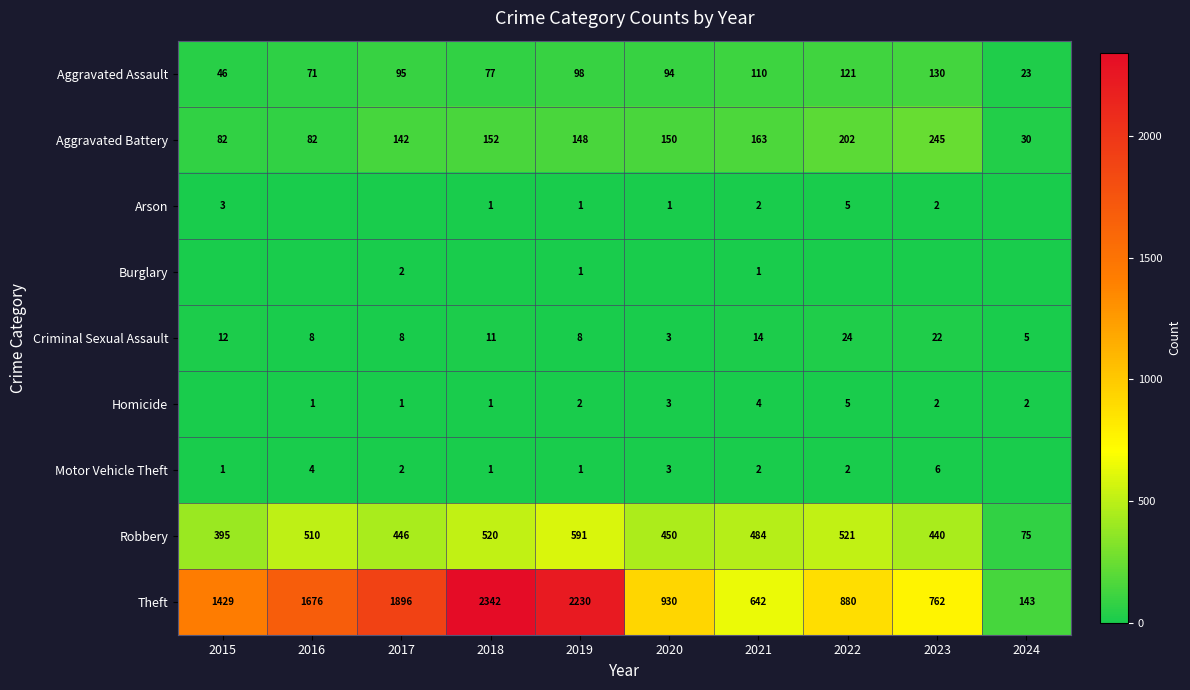

What is the difference between the highest and lowest values at 2021?

641